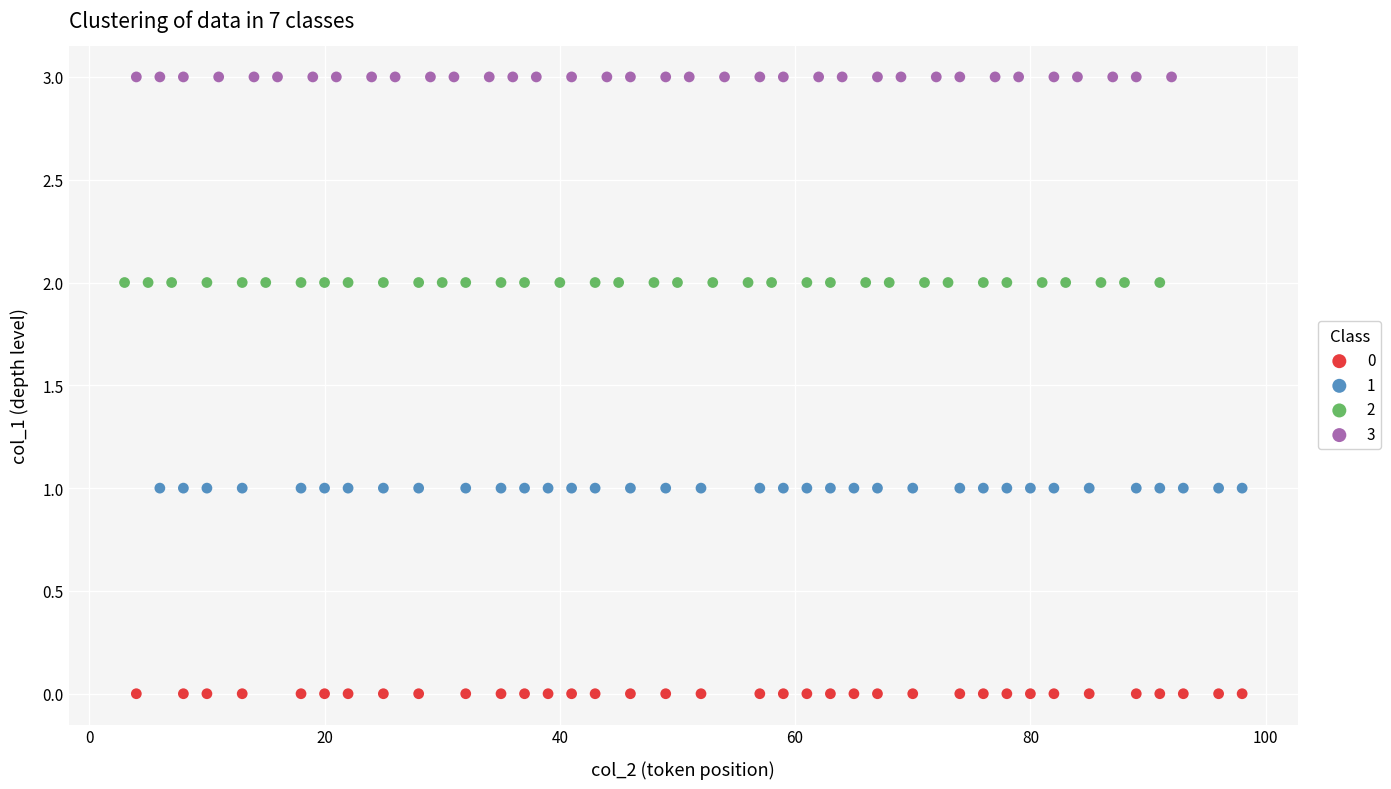

Which series reaches the maximum Y coordinate?

3